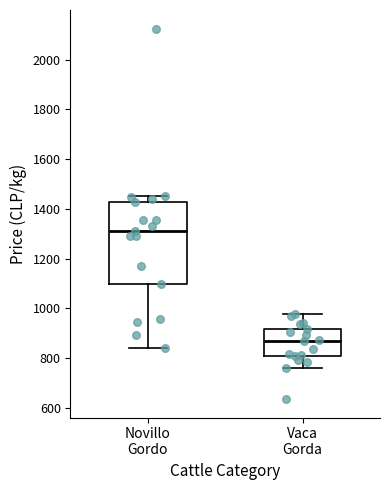

Which box has the lowest median line?

Vaca Gorda